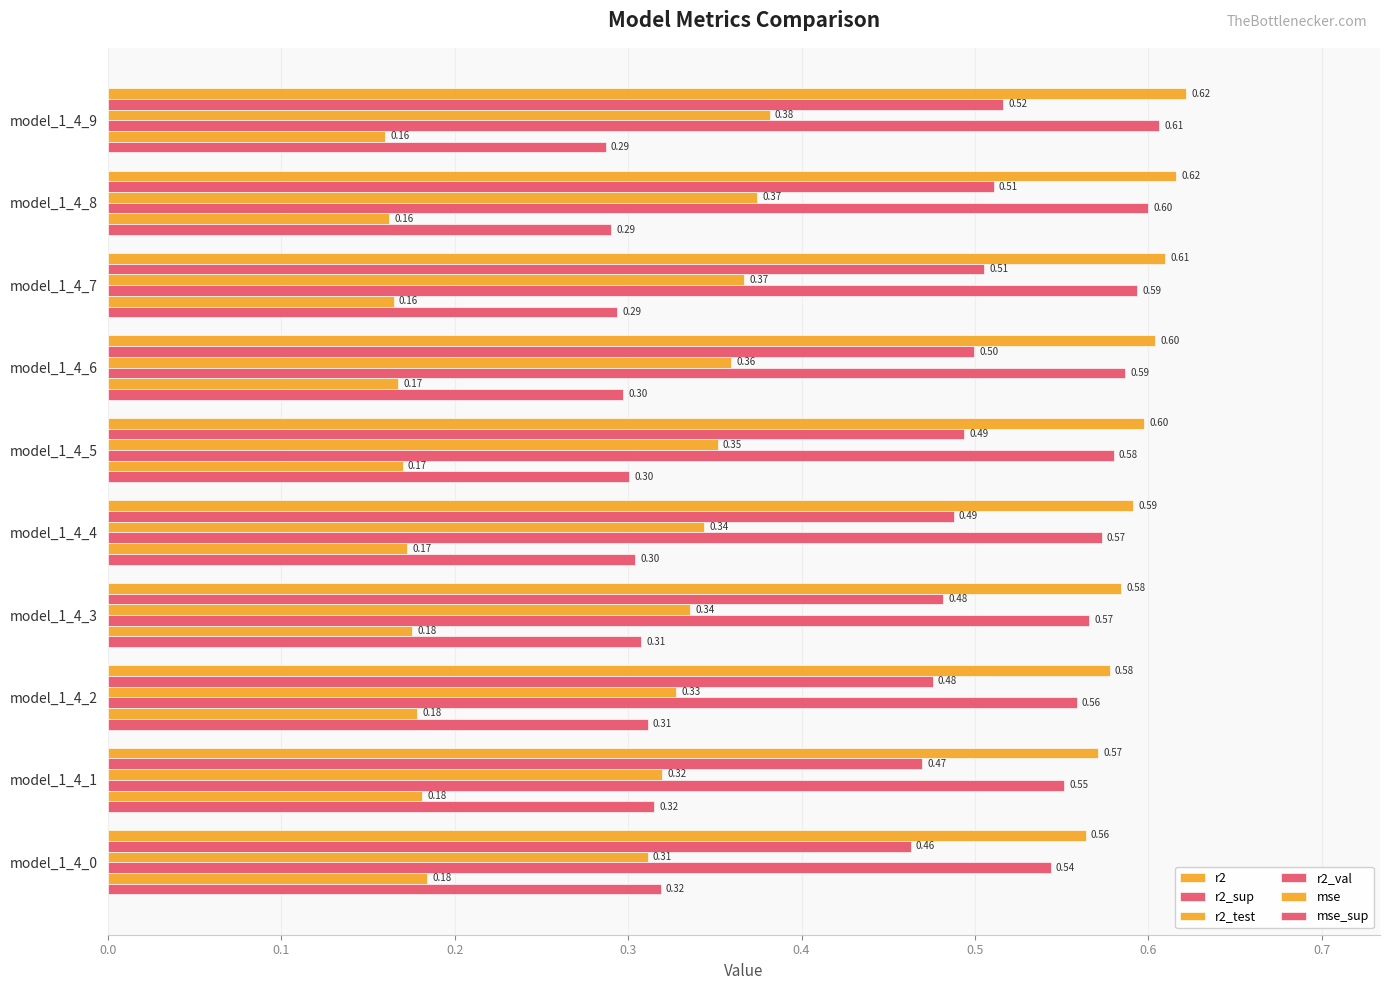

What is the value of the mse bar at the 4th from the left?

0.2